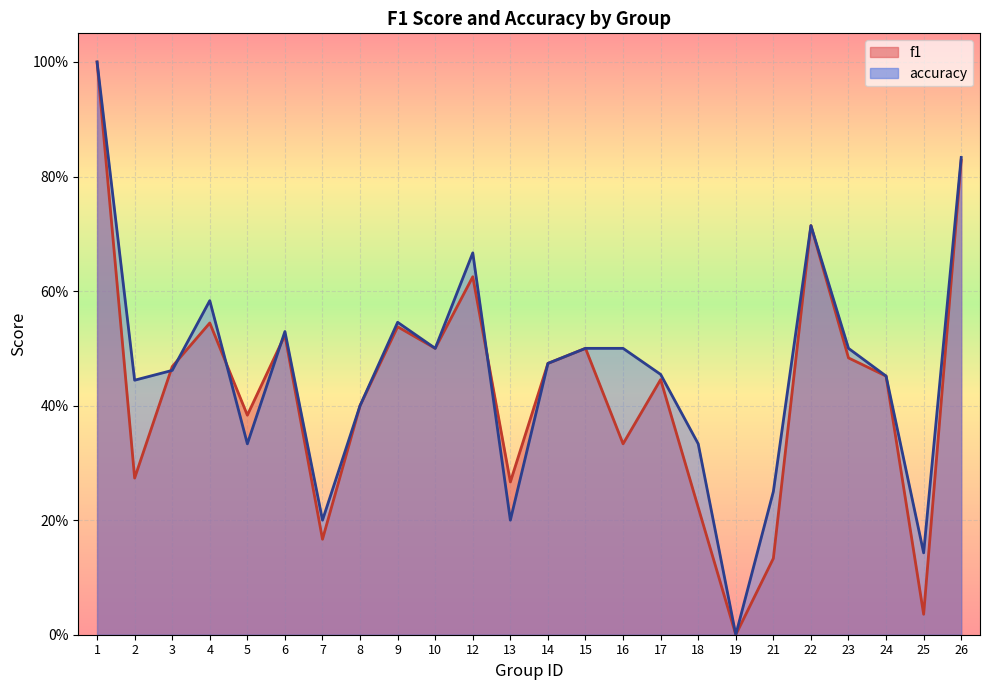

How many positive values does the accuracy series have?

23